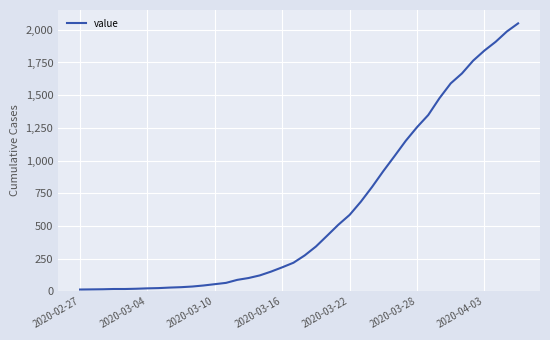

What is the sum of all values?

24864